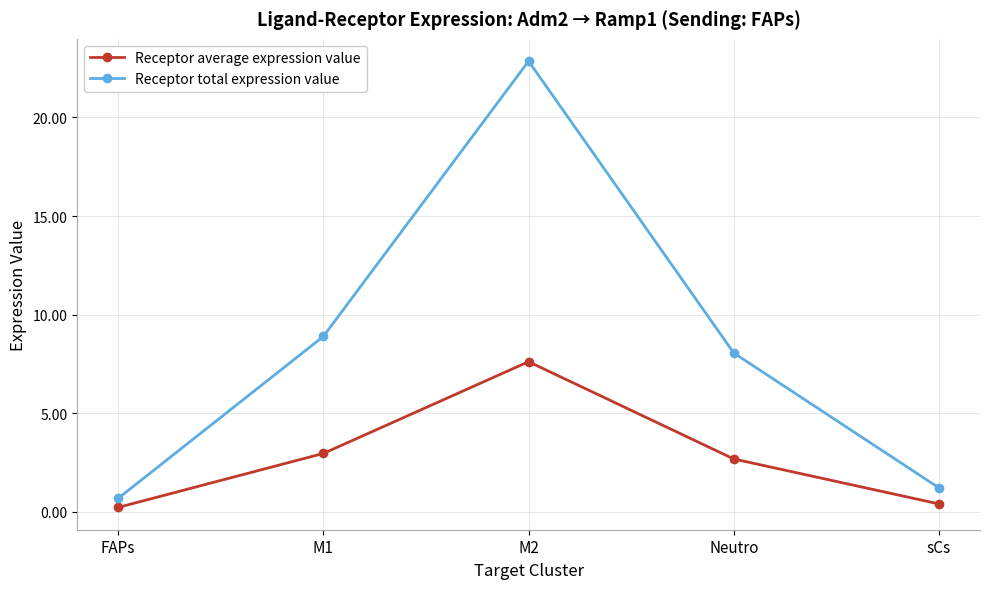

Reading left to right, extract all data points from this chart.

Receptor average expression value: FAPs=0.2	M1=3.0	M2=7.6	Neutro=2.7	sCs=0.4
Receptor total expression value: FAPs=0.7	M1=8.9	M2=22.8	Neutro=8.1	sCs=1.2